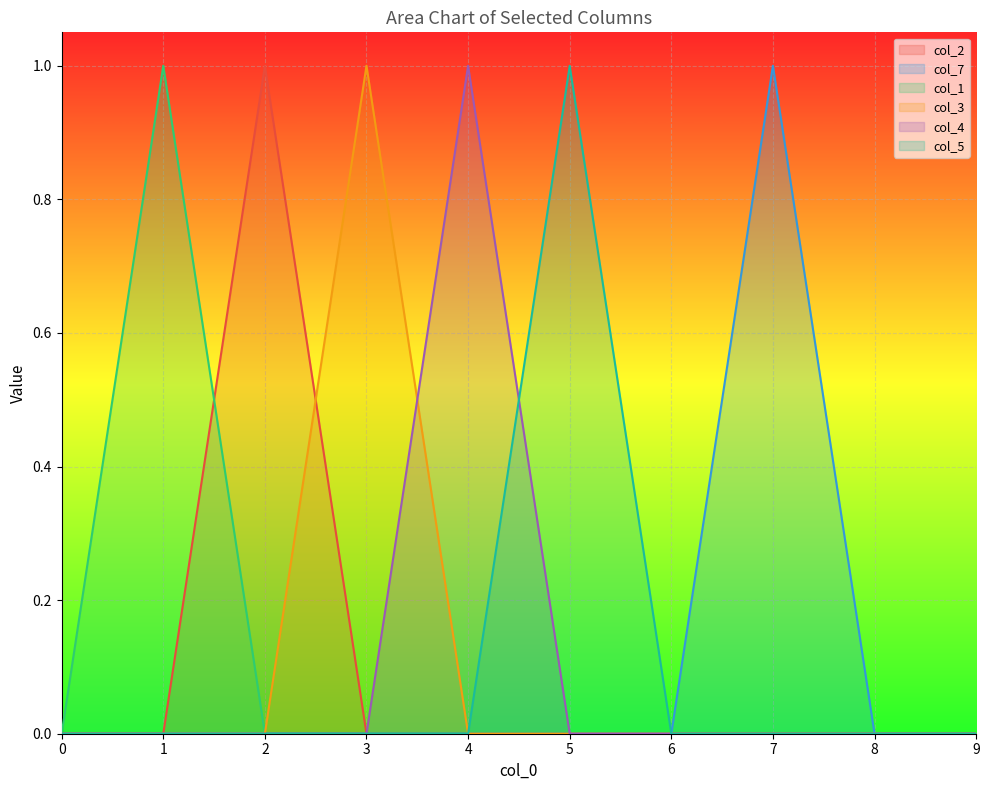

Is it true that col_5 equals -0.5 at 6?

False